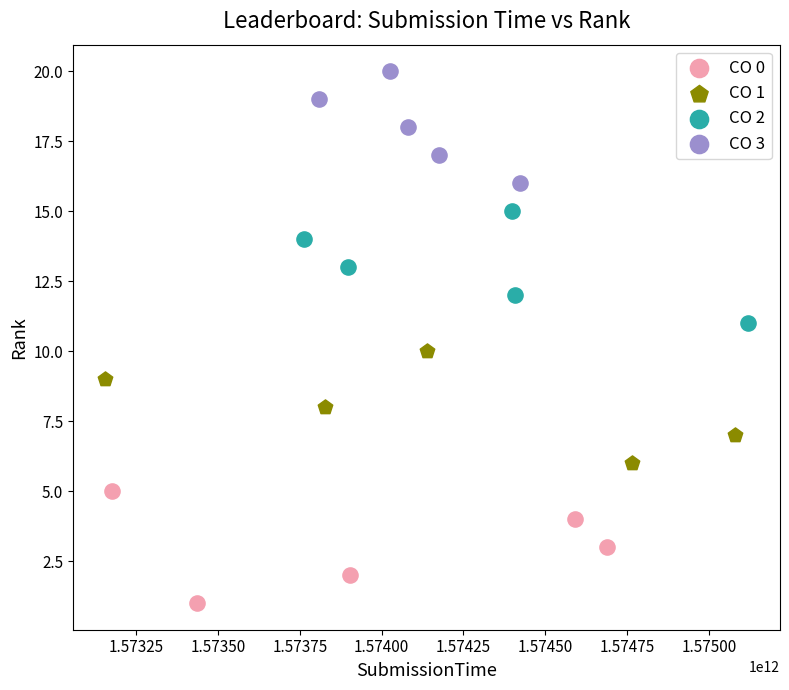

Which series contains the highest Y value?

CO 3